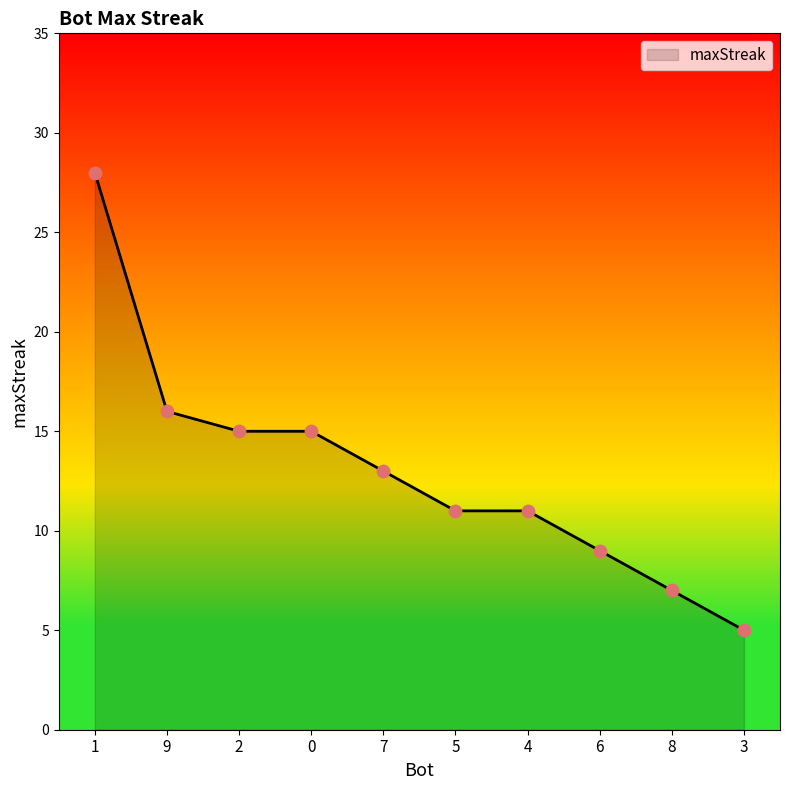

What is the ratio of the value at 6 to the value at 4?

0.8